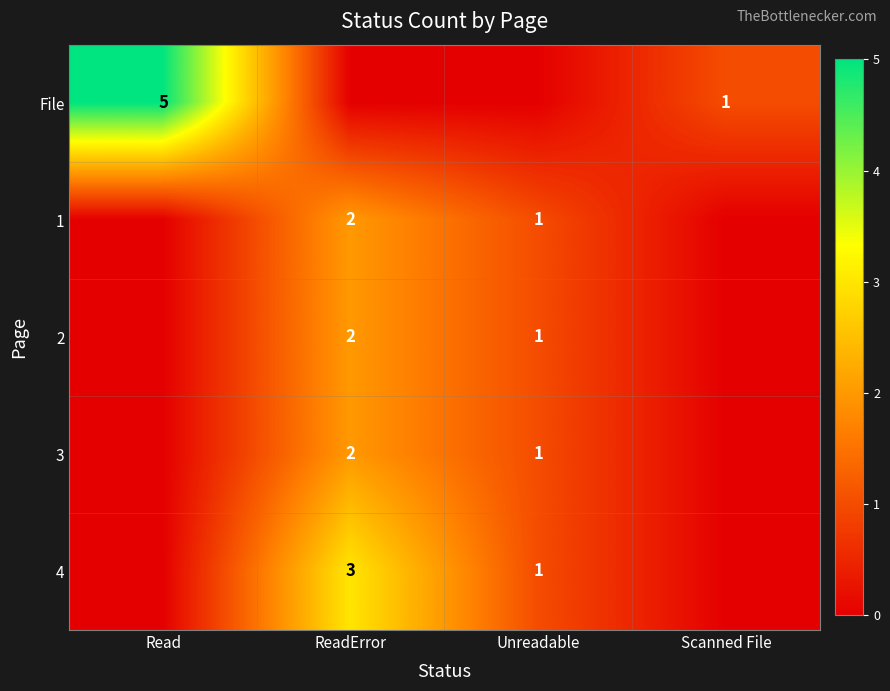

Is the value of 1 at Unreadable greater than the value of 3 at ReadError?

No